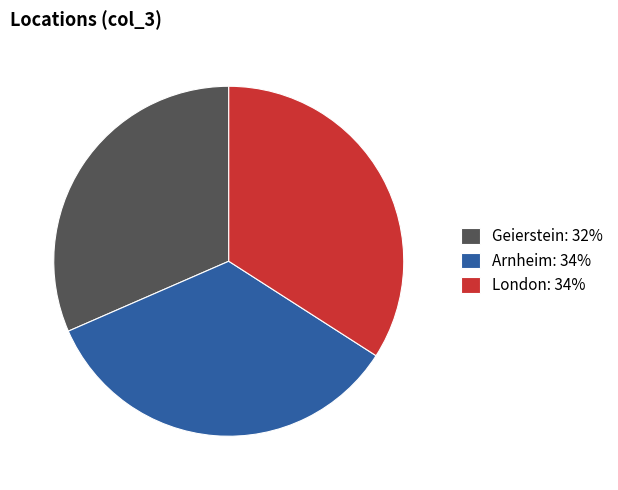

Is the sum of Arnheim: 34% and London: 34% greater than half?

Yes